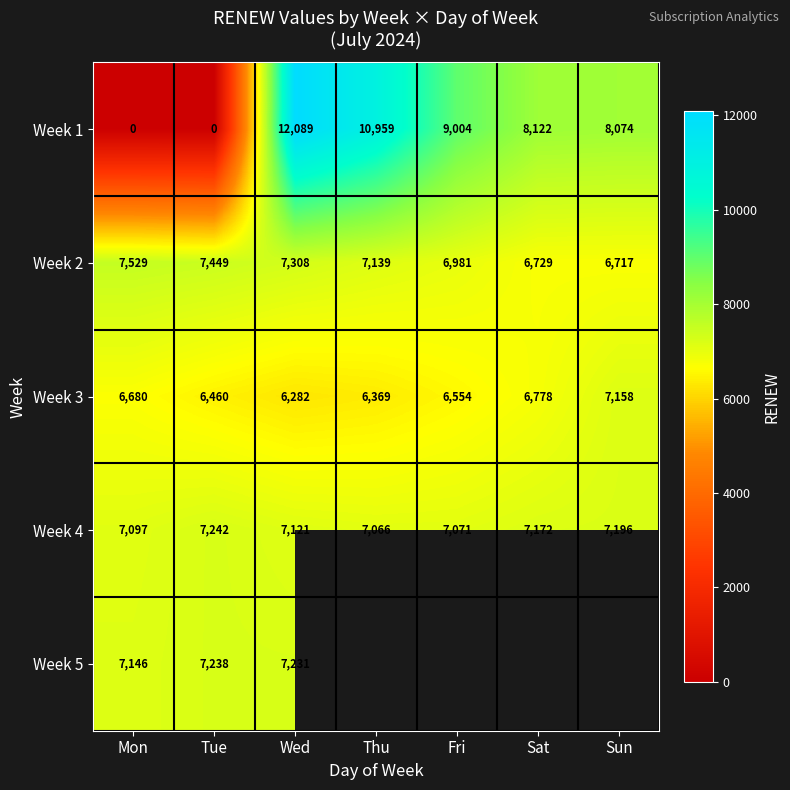

How many values in the Week 2 series are below 7139?

3